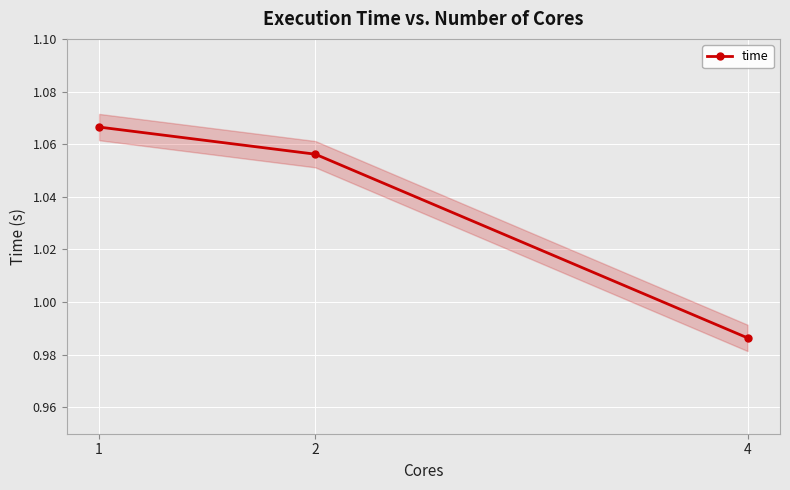

At which label does the data first exceed 1?

1